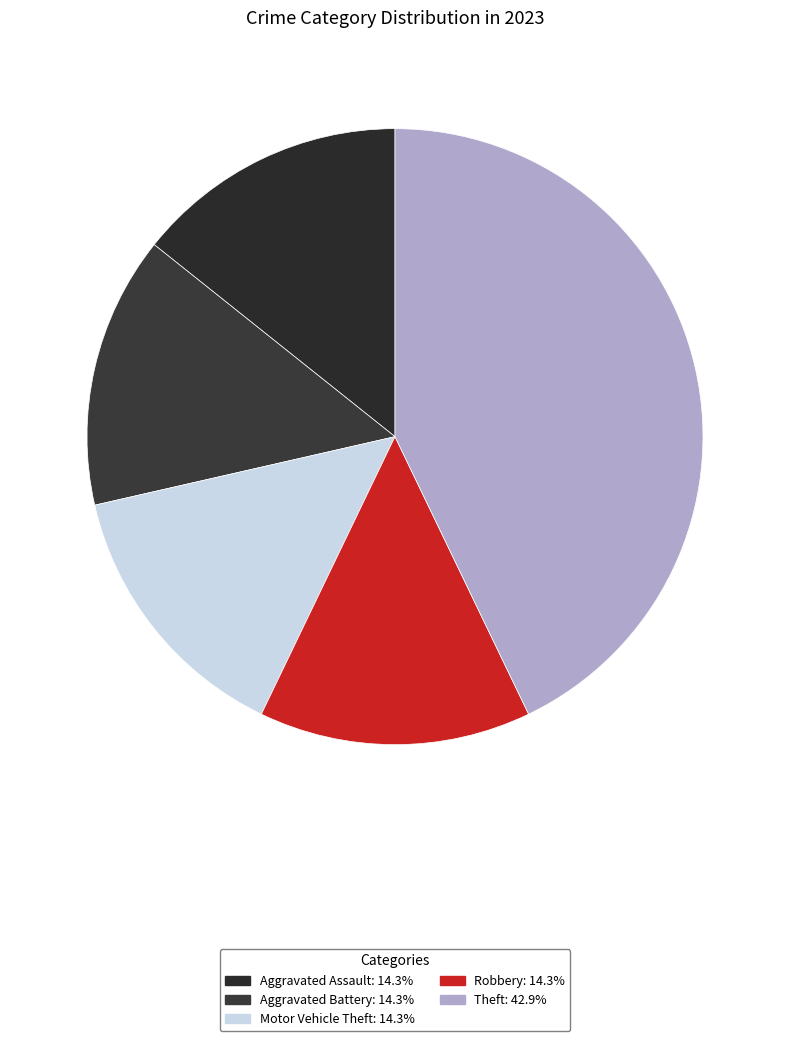

Rank the categories by value from highest to lowest.

Theft, Aggravated Assault, Aggravated Battery, Motor Vehicle Theft, Robbery